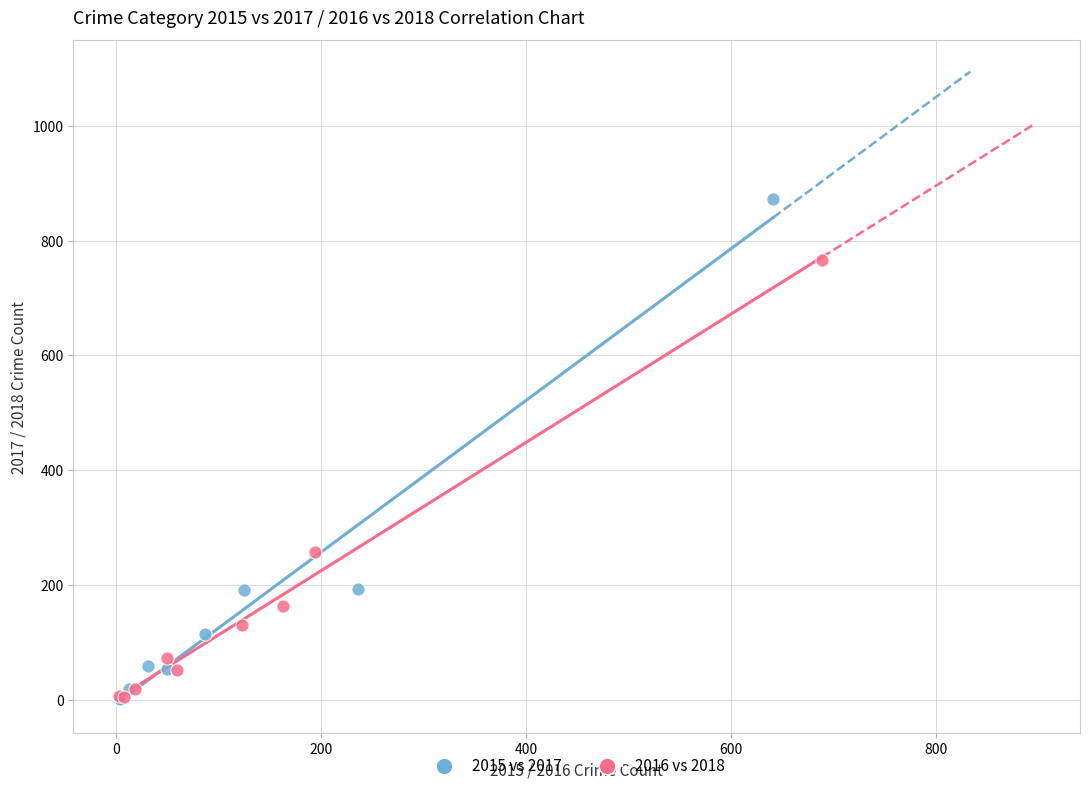

Which series contains the highest Y value?

2015 vs 2017